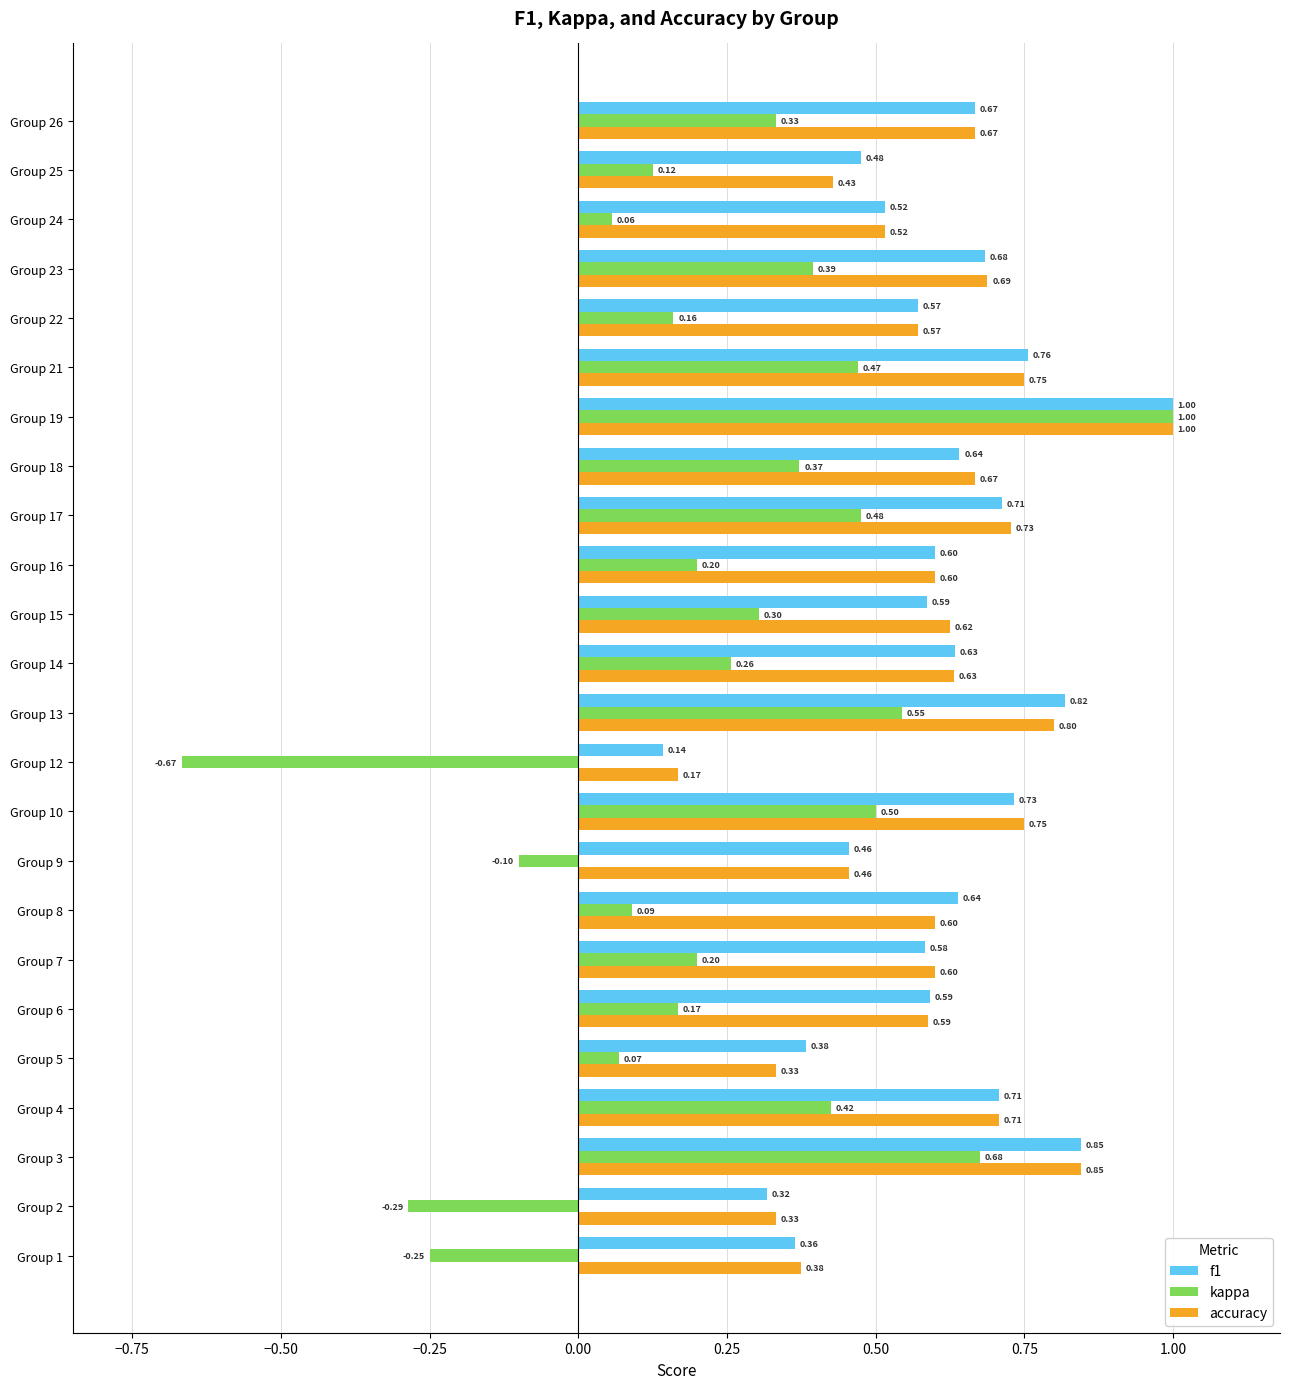

At how many categories does at least one series exceed 0?

24